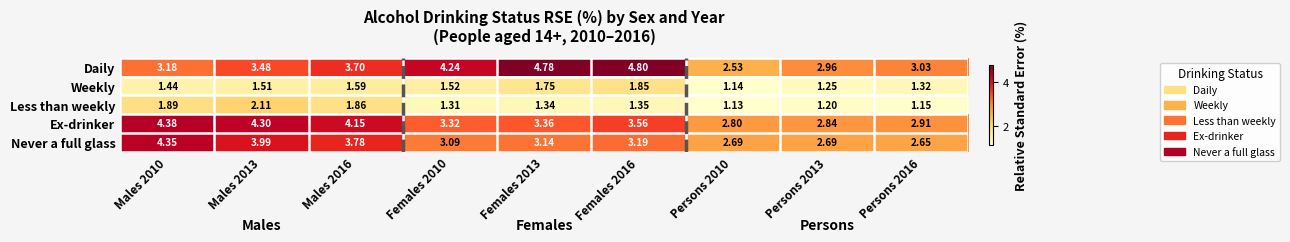

Rank the series at Males 2016 from highest to lowest value.

Ex-drinker, Never a full glass, Daily, Less than weekly, Weekly